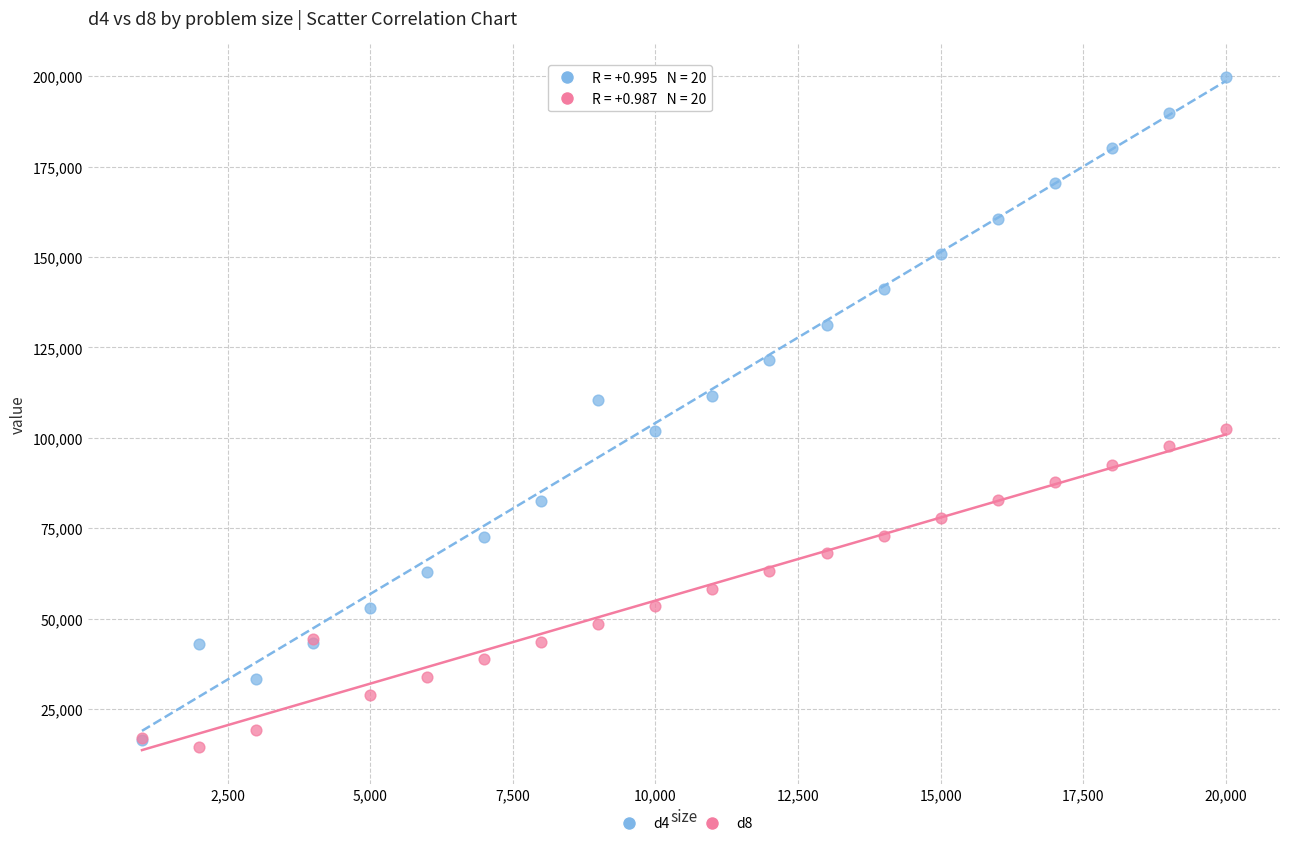

Which series reaches the minimum Y coordinate?

d8